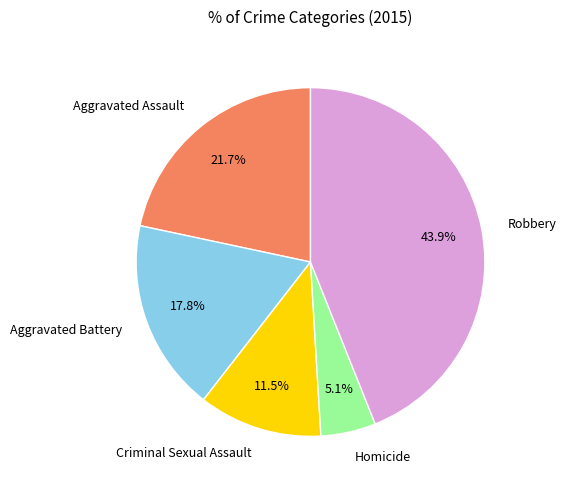

How many segments does this pie chart have?

5